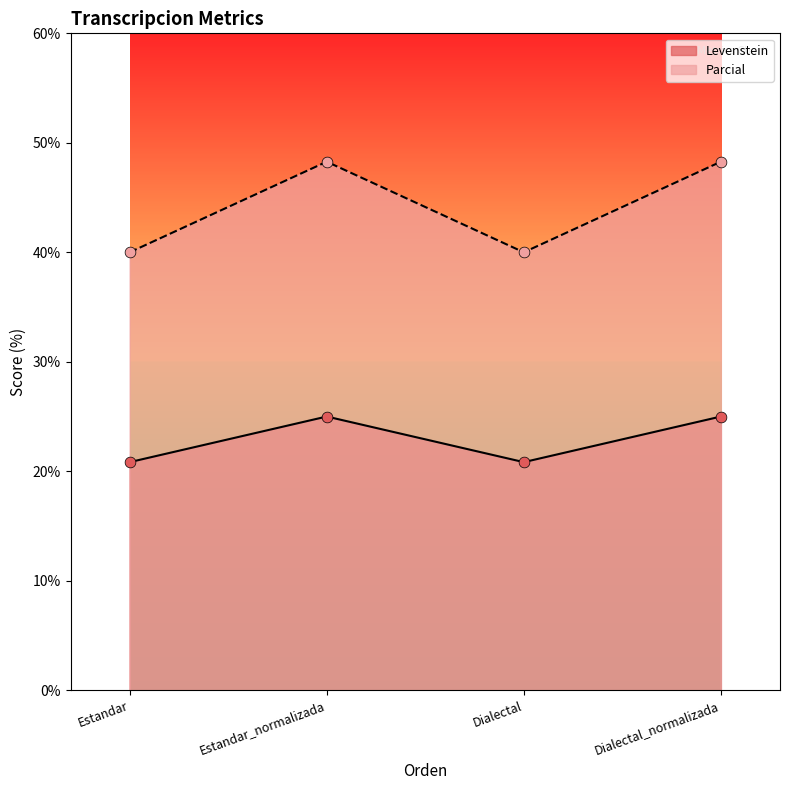

Which series has the largest Y range (max minus min)?

Parcial